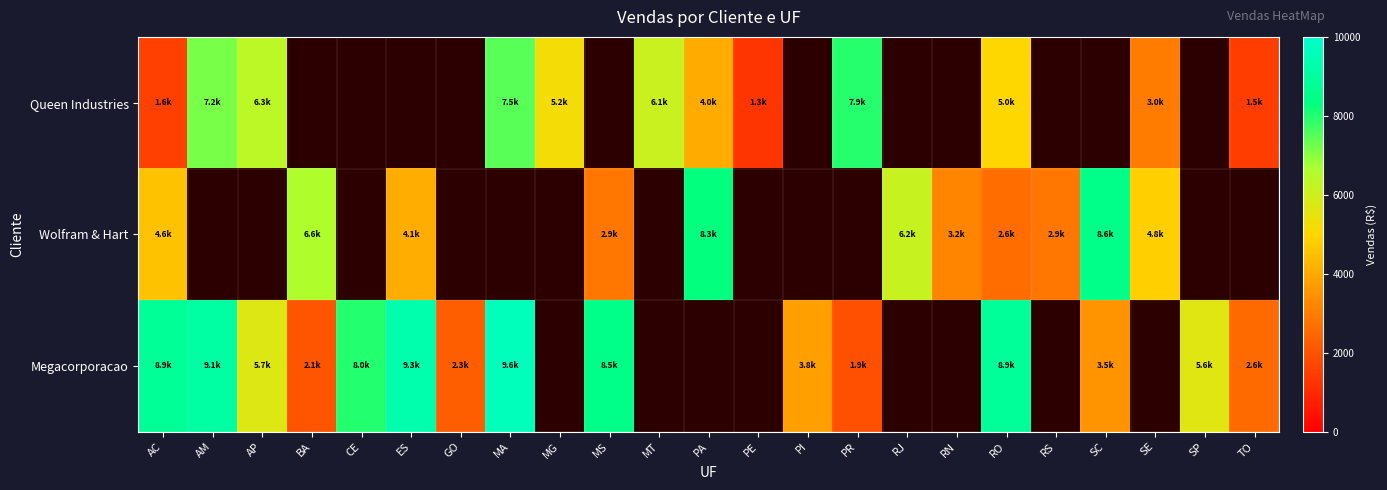

At which label does Queen Industries first exceed 5217?

AM